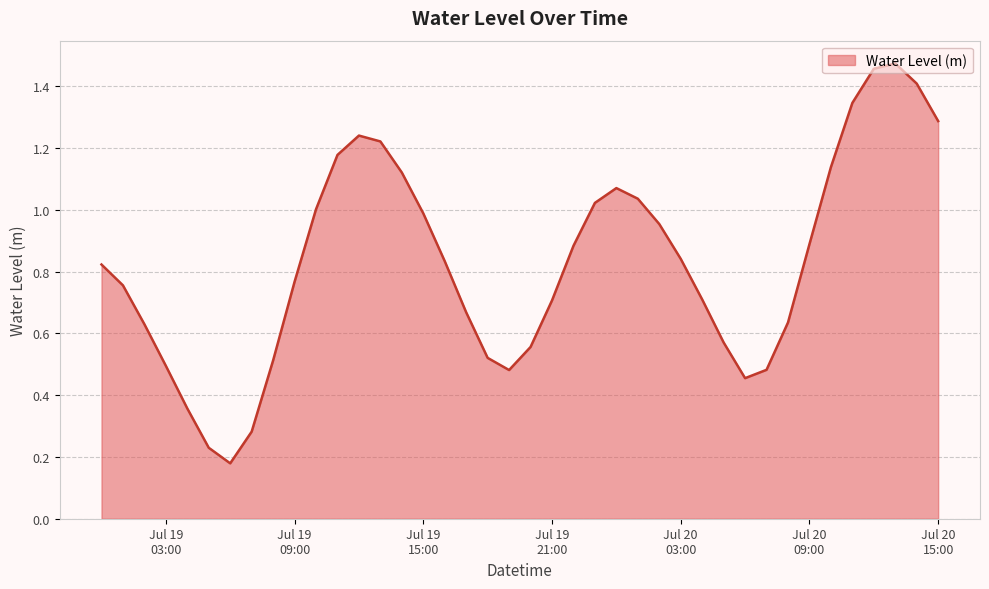

Does the chart display data point markers on the line(s)?

No